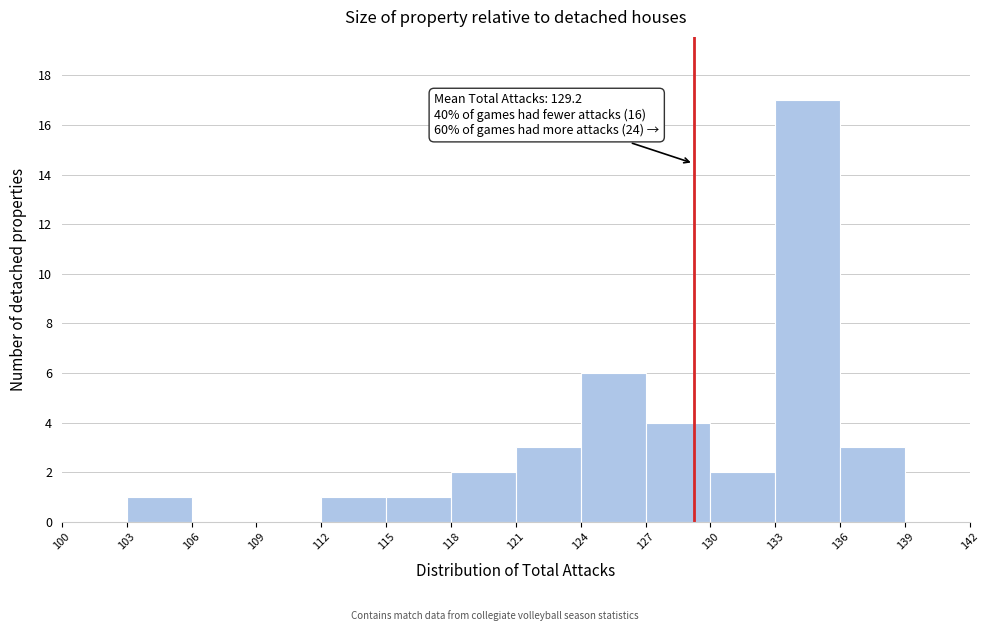

Over which range of the x-axis is the bar tallest?

133 to 136